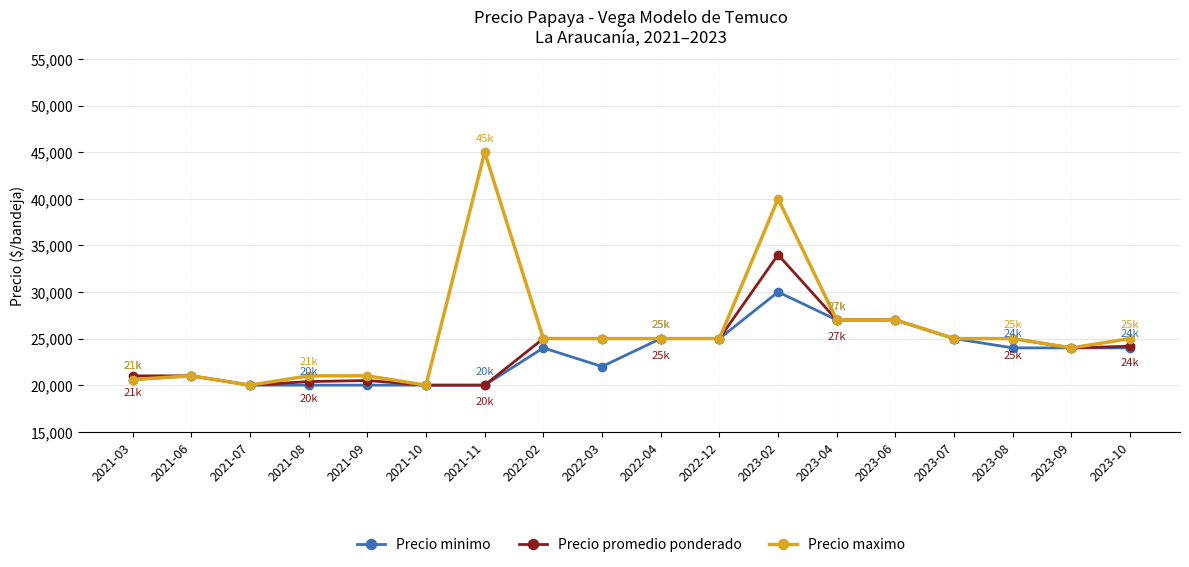

At which category is the sum across all series the highest?

2023-02